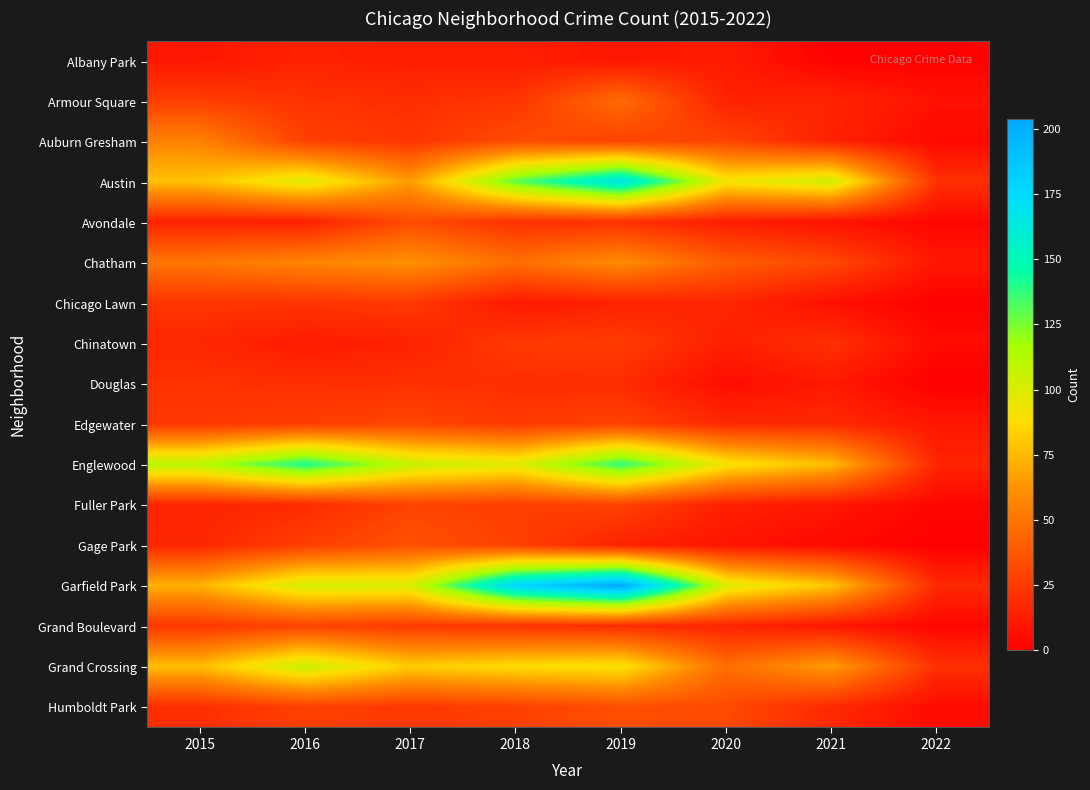

Which has a higher value, 2015 or 2017?

2017